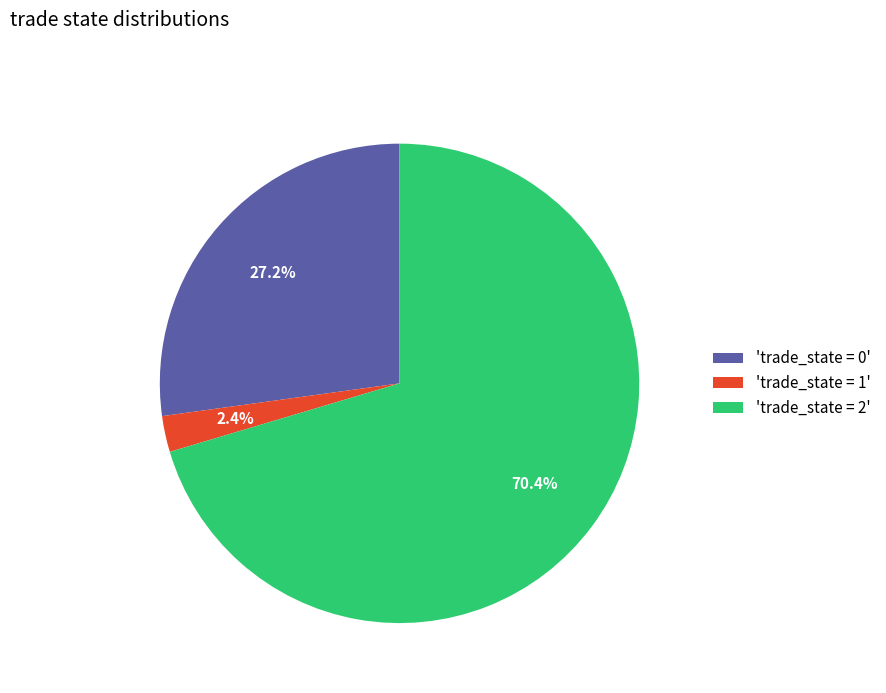

How many segments does this pie chart have?

3